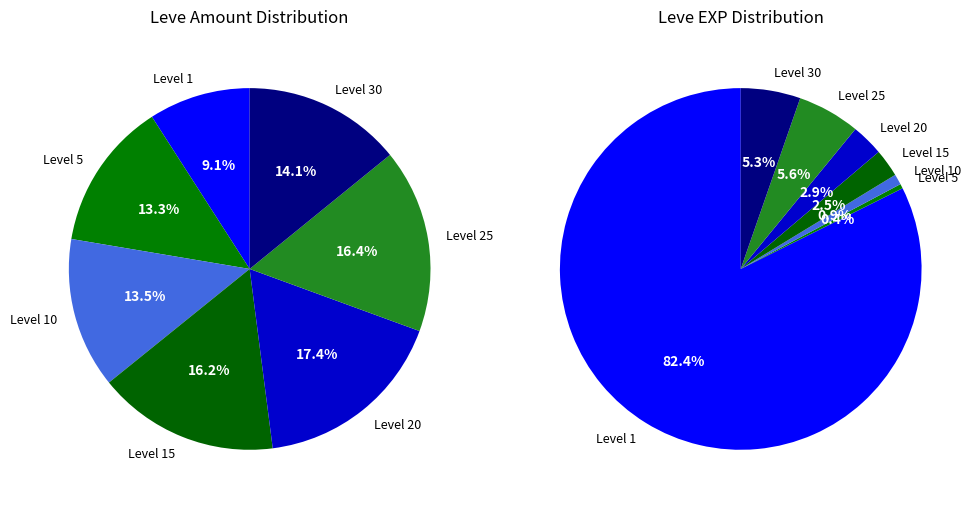

Does any single category account for the majority?

No